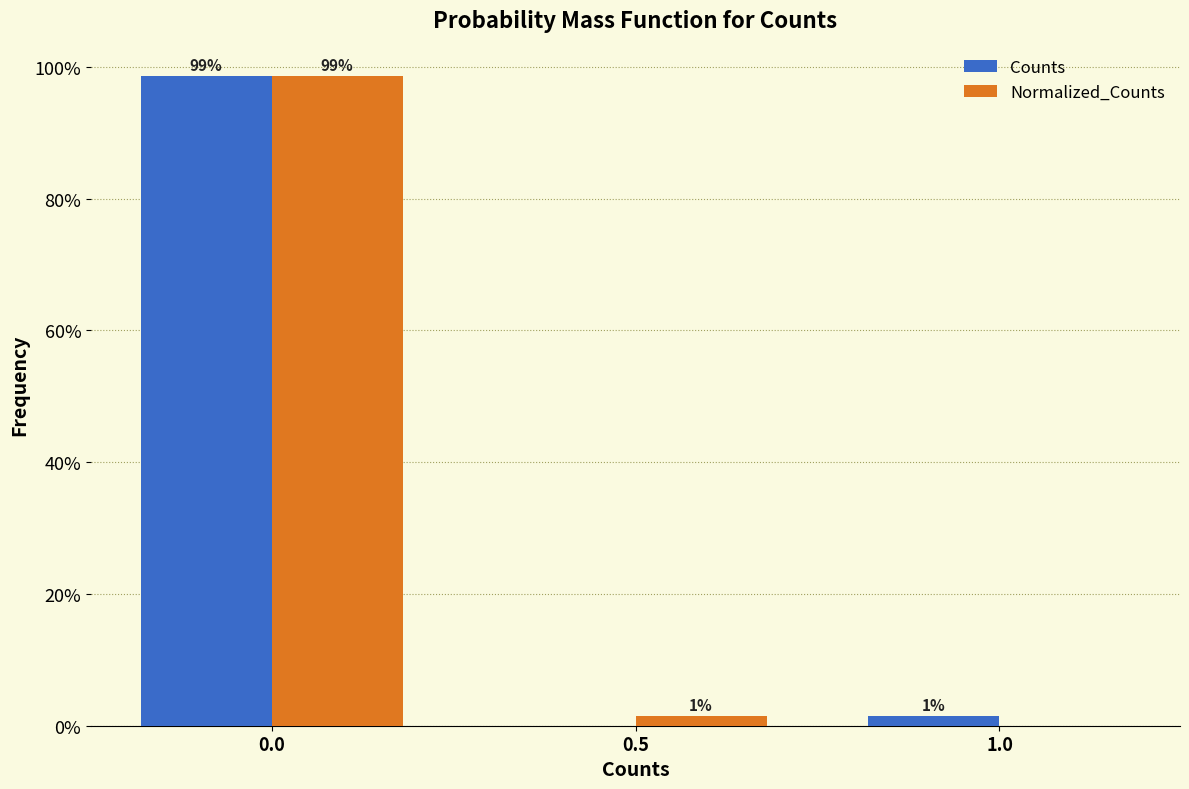

What is the sum of the Counts values at 0.0 and 1.0?

100.0